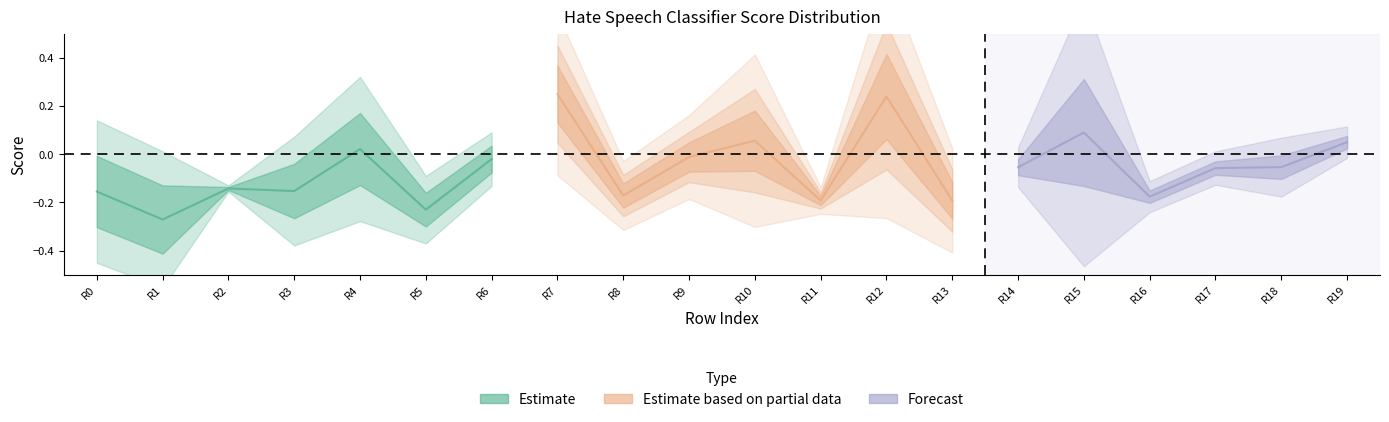

Which category has the highest value across all series?

12